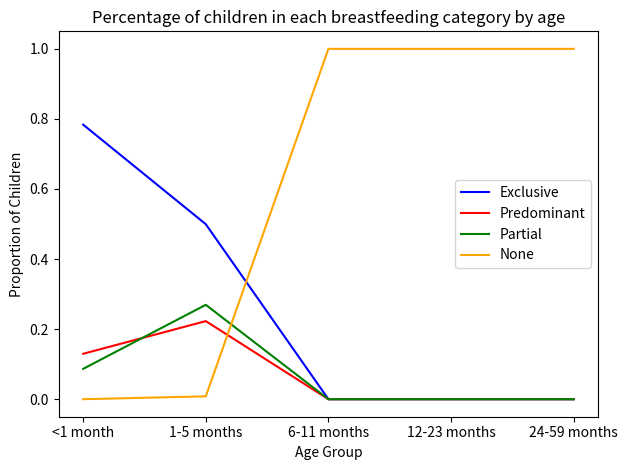

Which series has the largest total across all categories?

None